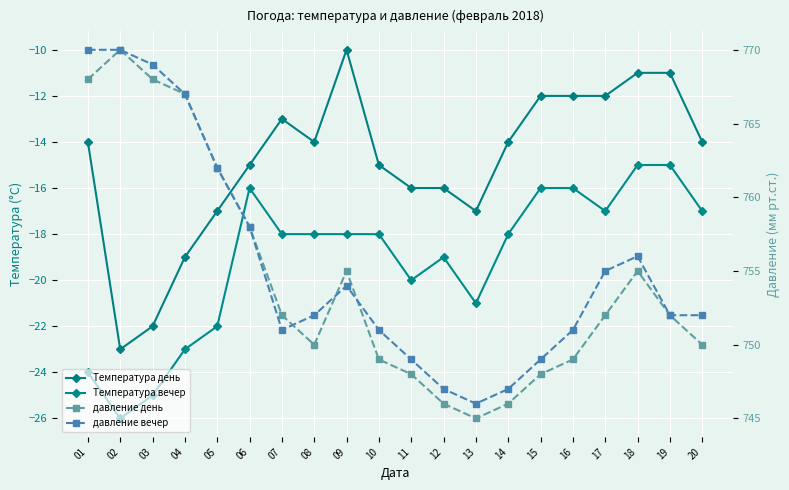

How many interior local peaks does the Температура вечер series have?

2